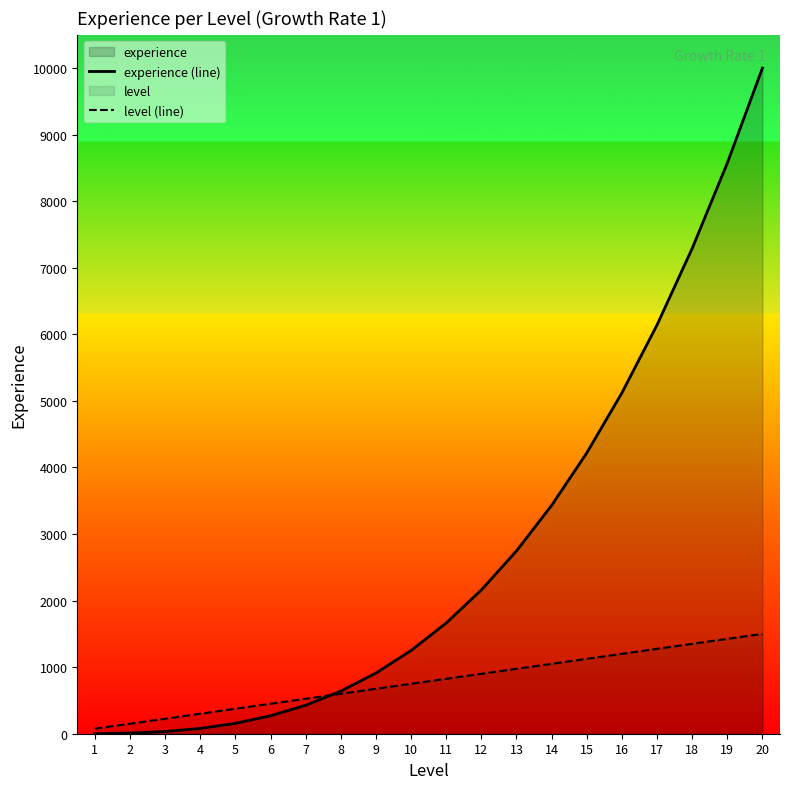

What is the average value of the experience (line) series?

2756